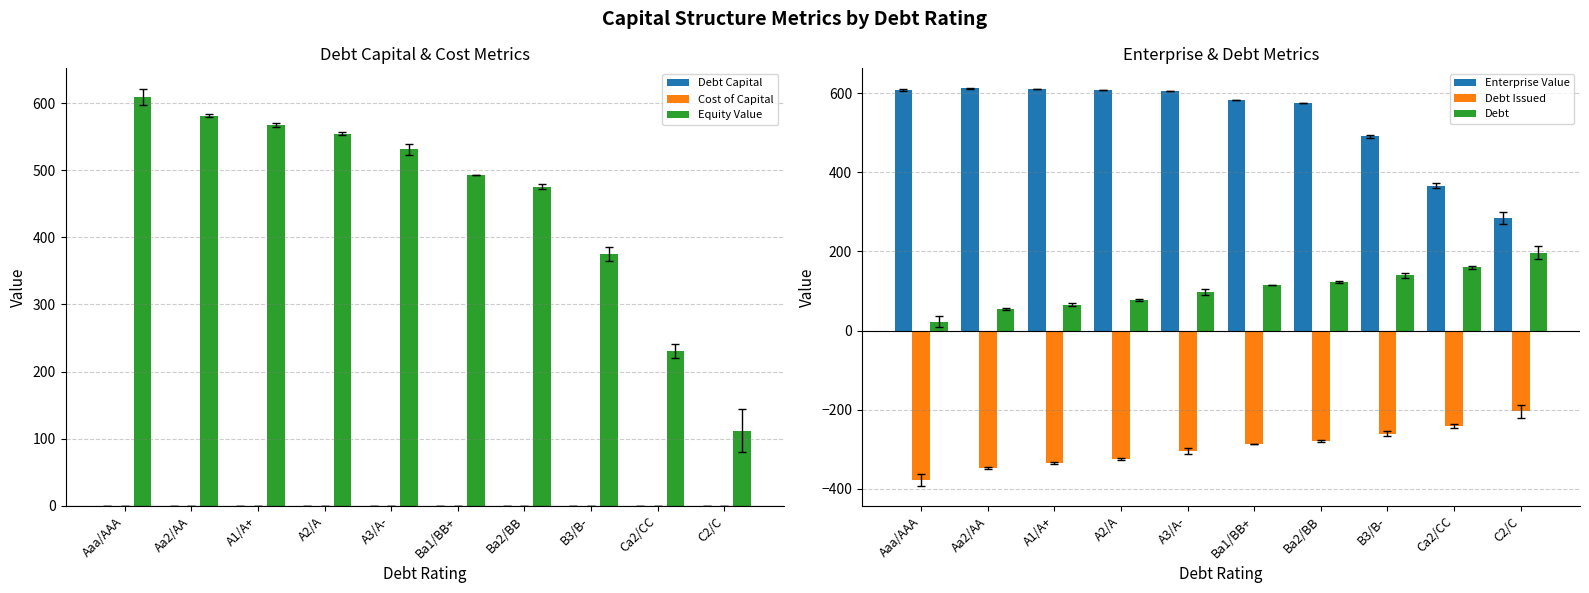

Are the bars horizontal?

No